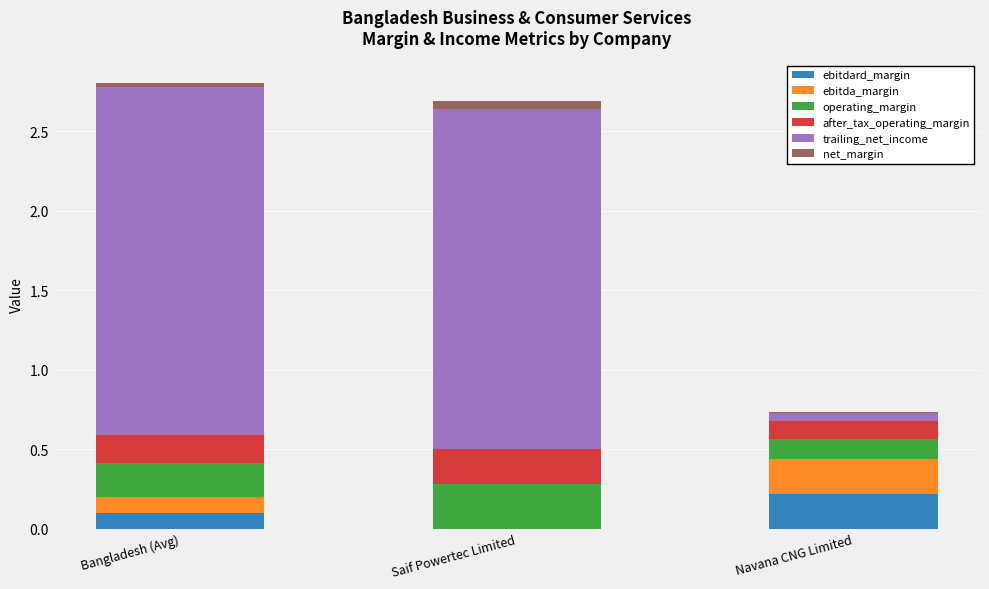

At which label does ebitdard_margin reach its peak?

Navana CNG Limited